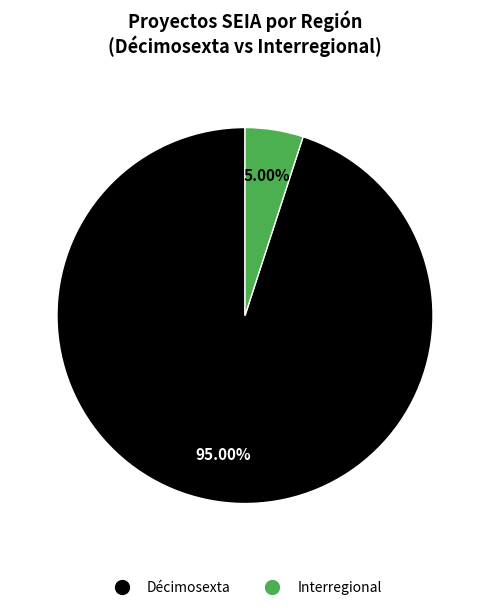

Does any single category account for the majority?

Yes